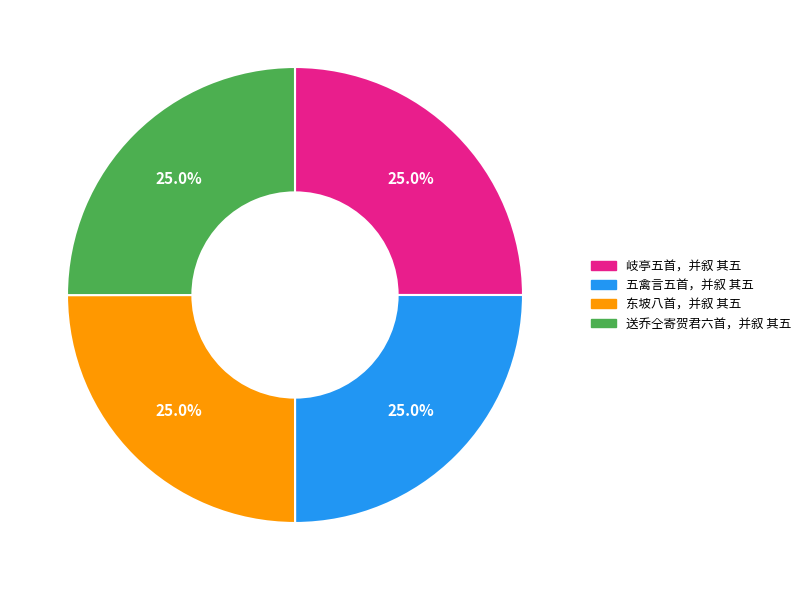

Does 送乔仝寄贺君六首，并叙 其五 represent more than half of the total?

No